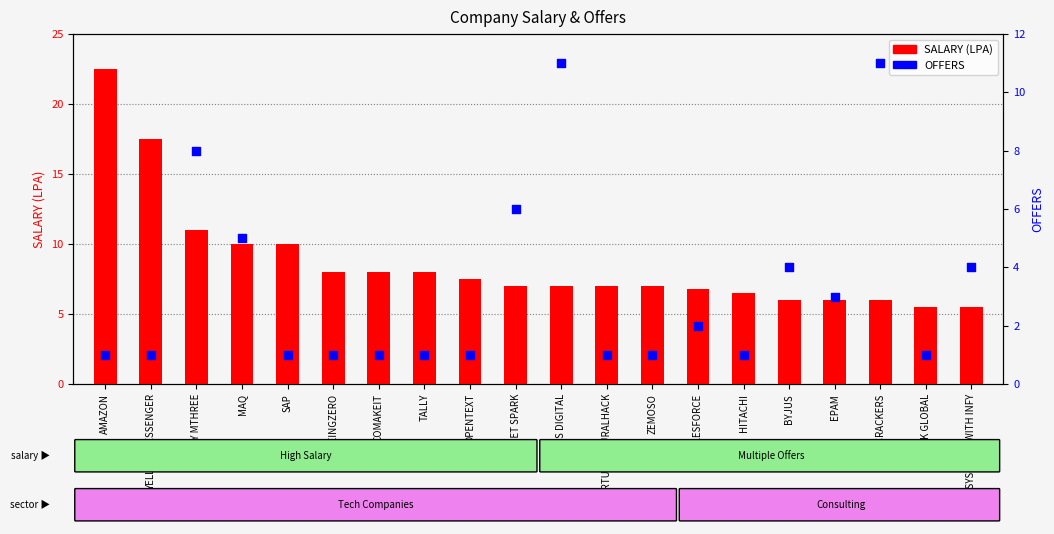

Is the value of SALARY (LPA) at INFOSYS- HACKWITH INFY greater than the value of OFFERS at YELLOW MESSENGER?

Yes